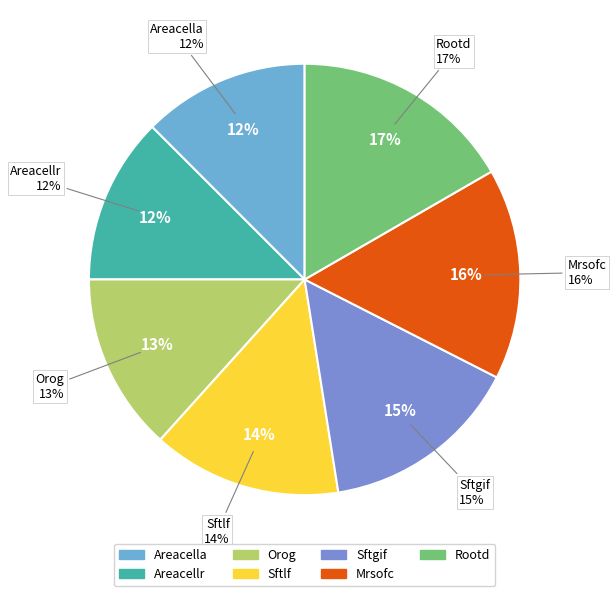

Which slice is the largest?

Maximum Root Depth